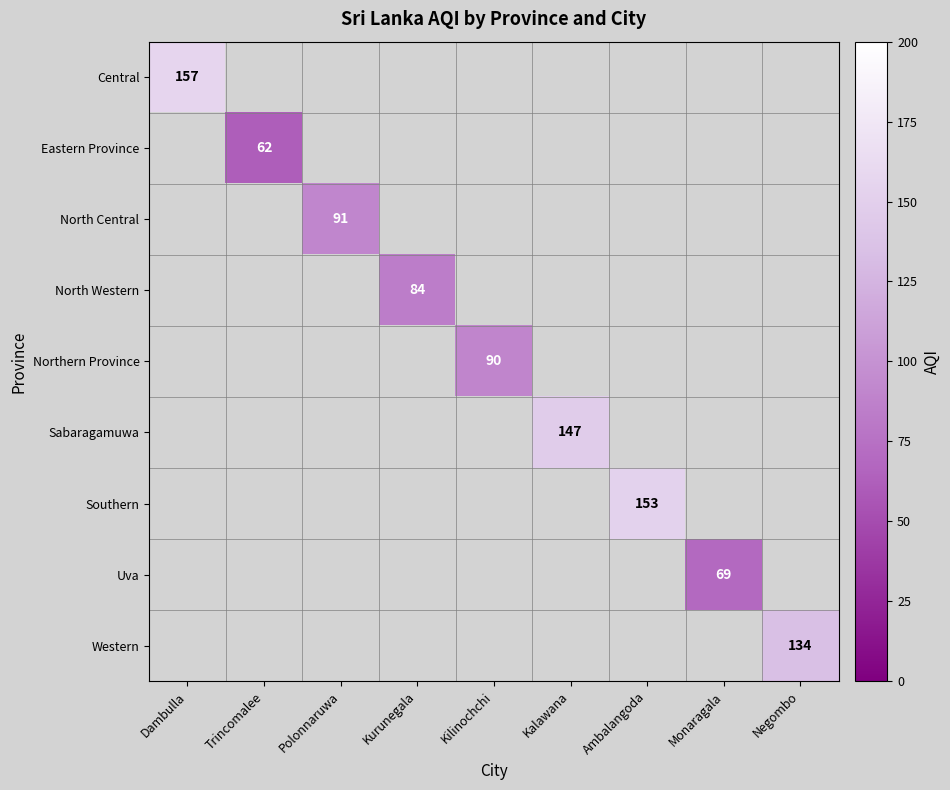

True or false: Eastern Province has a value of 62 at Trincomalee.

True